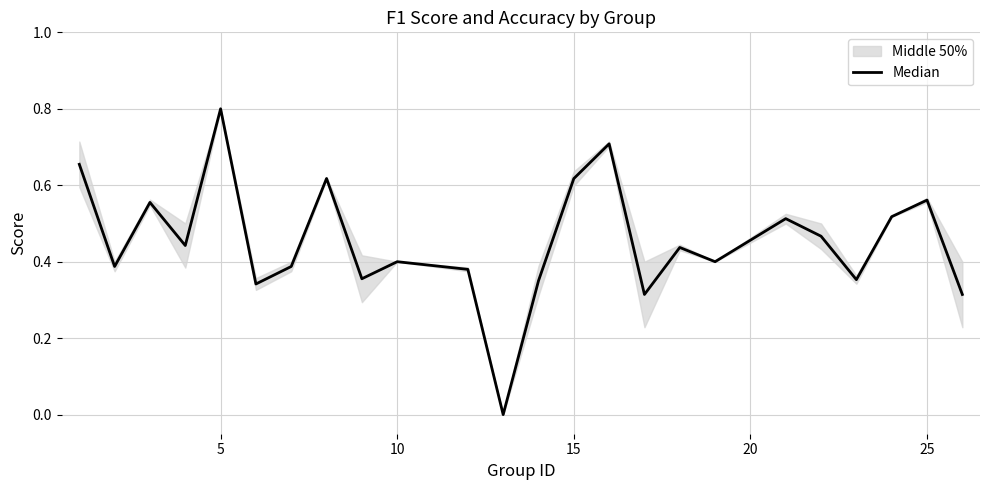

What is the approximate value at 20?

0.4